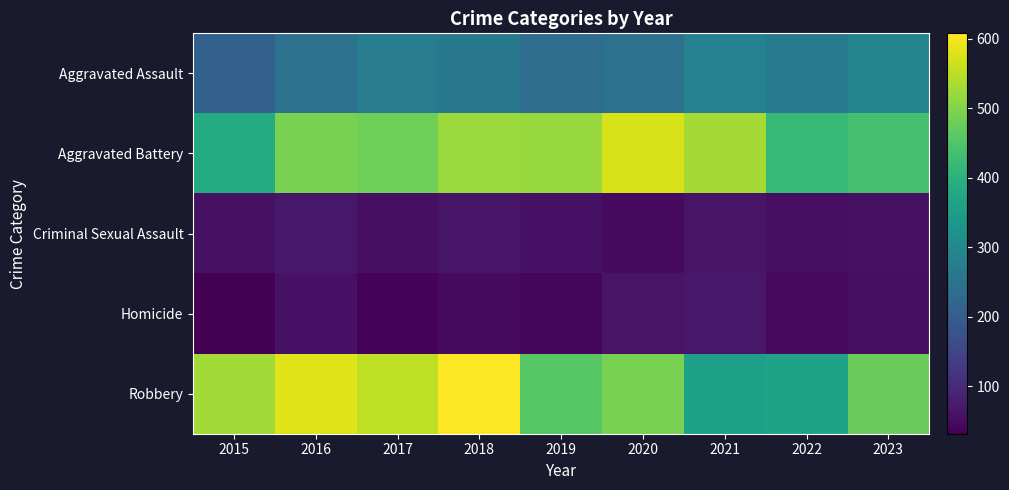

Between 2020 and 2018, which is larger?

2018